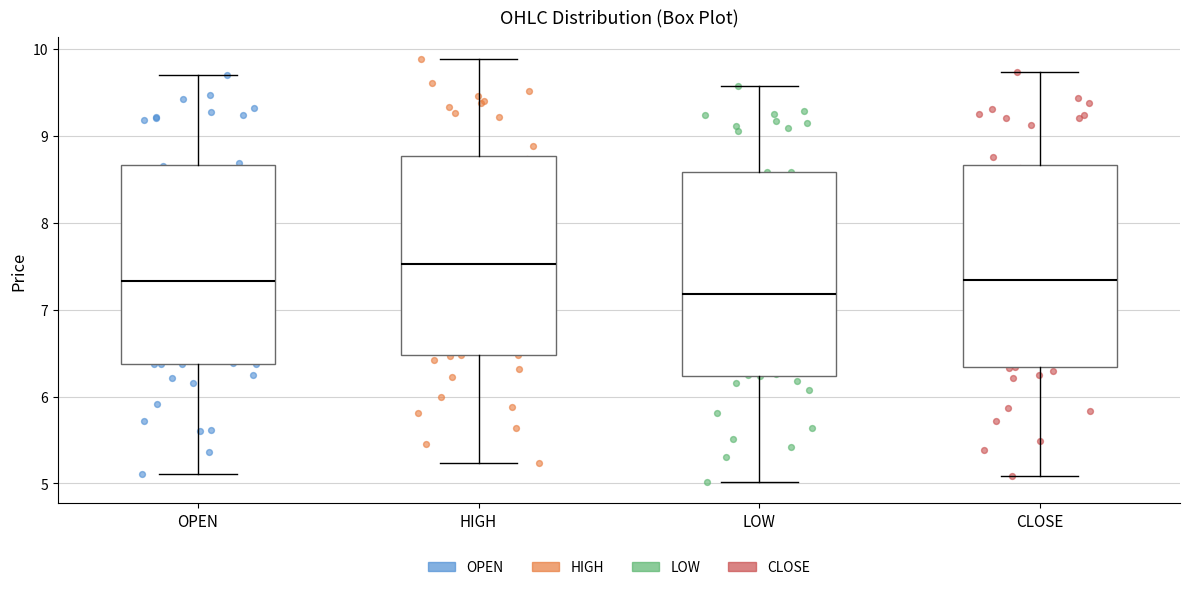

Where is the lower edge of the box for OPEN on the y-axis? The values are not printed on the chart, so give them approximately, as read against the axis.

6.4